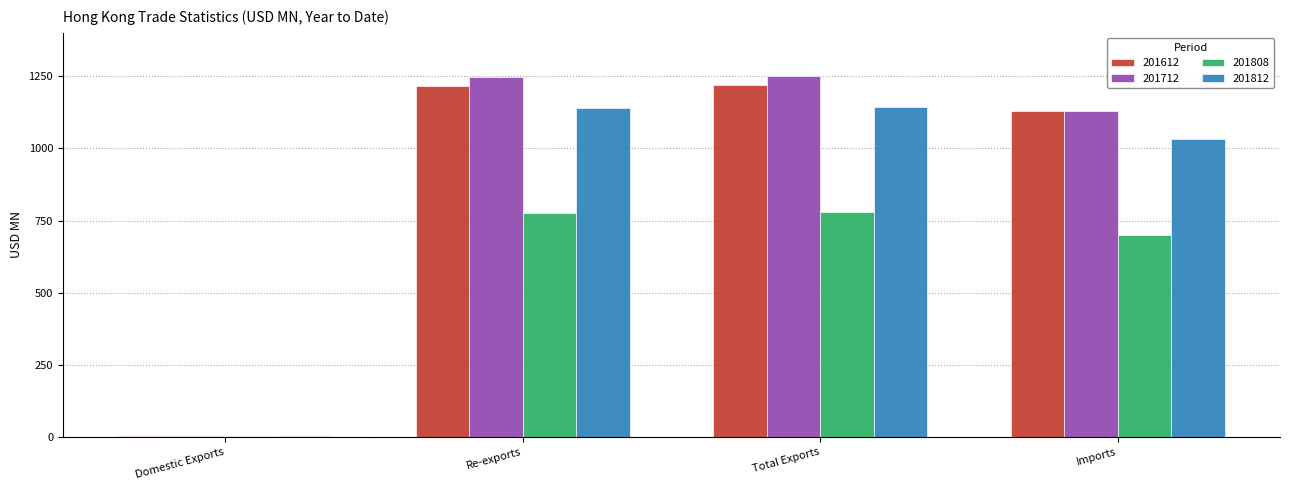

What is the total value across all series at Re-exports?

4381.4